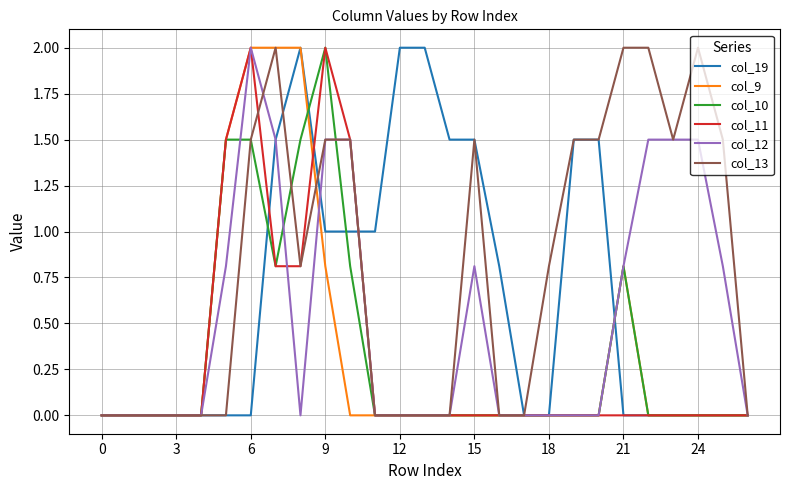

Does the chart have visible grid lines?

Yes